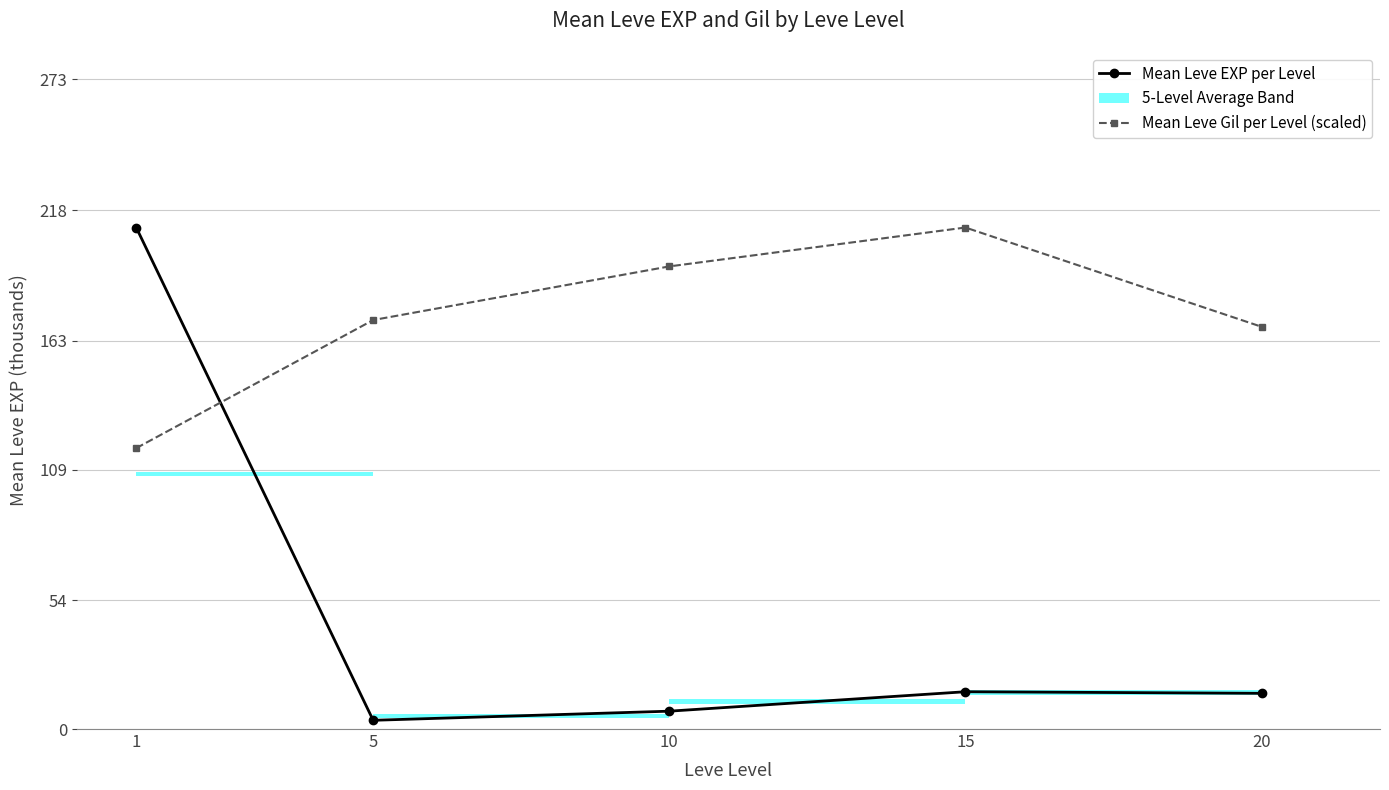

The value of Mean Leve Gil per Level (scaled) at 5 is 171.8. True or false?

True